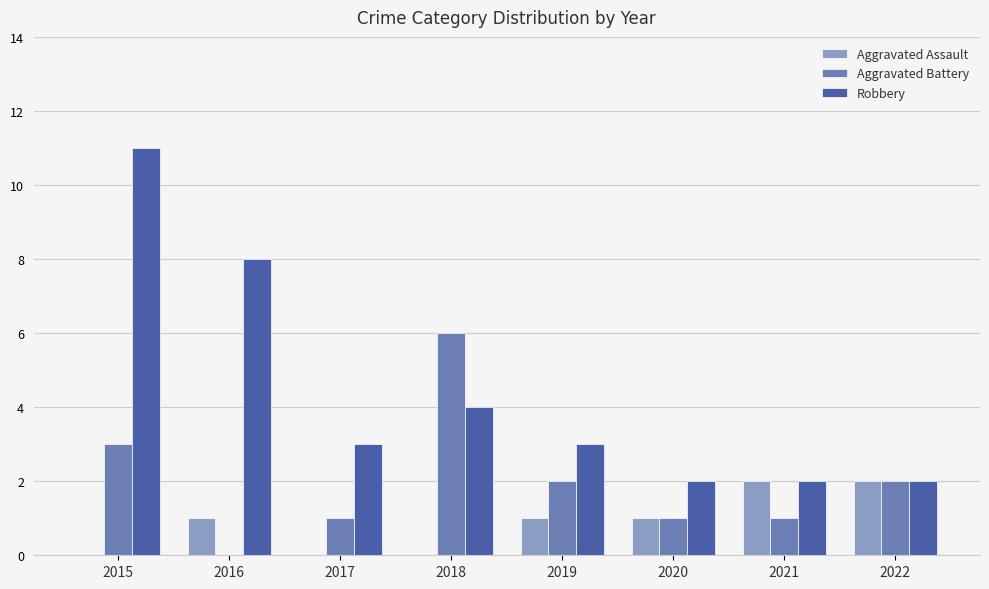

What is the sum of the Aggravated Battery values at 2022 and 2021?

3